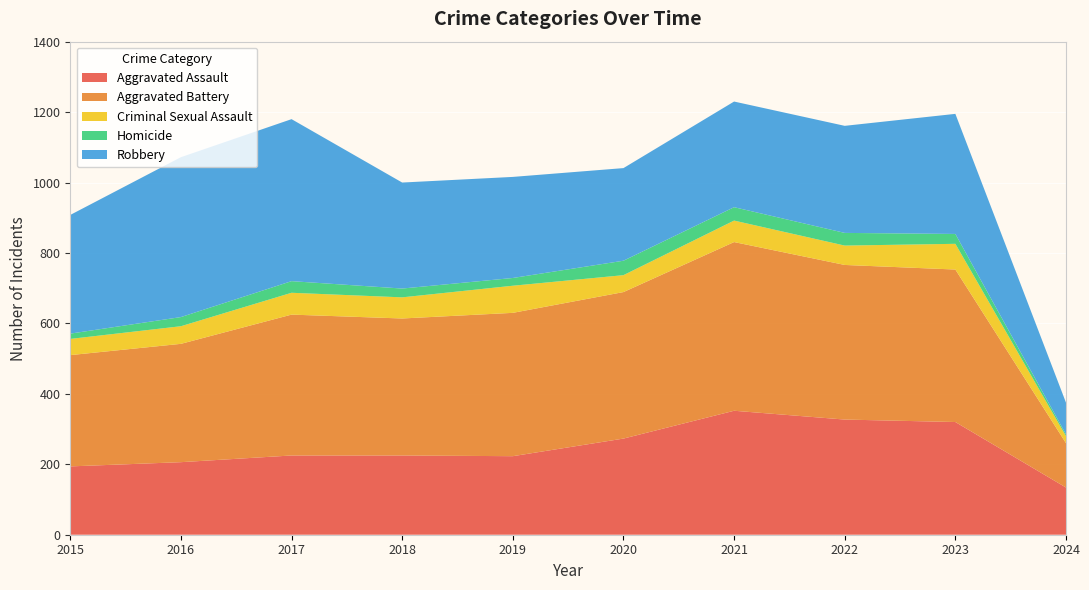

Reading right to left, list all the values displayed in this chart.

Aggravated Assault: 134	320	327	352	273	223	225	225	206	194
Aggravated Battery: 126	433	439	479	416	407	389	400	336	316
Criminal Sexual Assault: 20	73	55	61	48	77	60	62	50	46
Homicide: 5	28	36	38	41	22	25	33	26	15
Robbery: 90	341	304	300	263	287	301	460	454	337